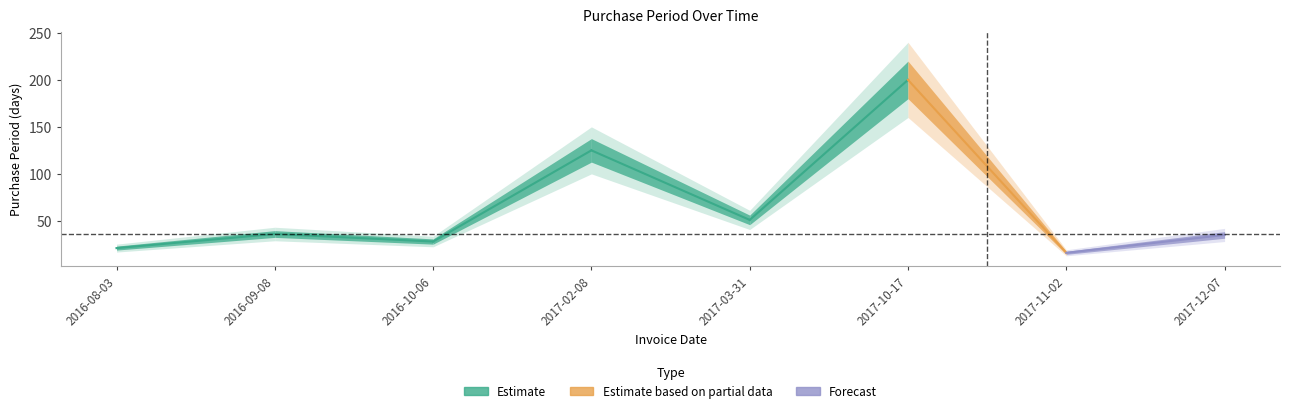

Rank the categories by value from lowest to highest.

2017-11-02, 2016-08-03, 2016-10-06, 2017-12-07, 2016-09-08, 2017-03-31, 2017-02-08, 2017-10-17